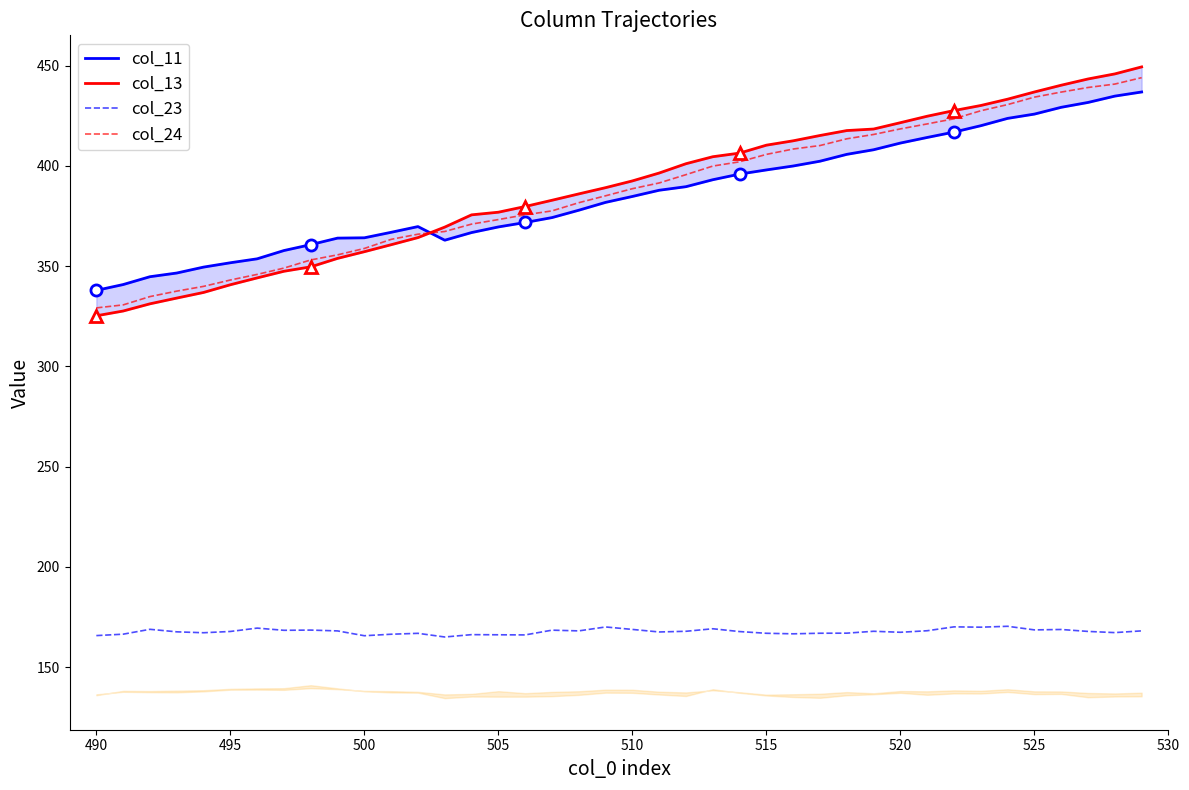

Is this an area chart (filled region under the line)?

No